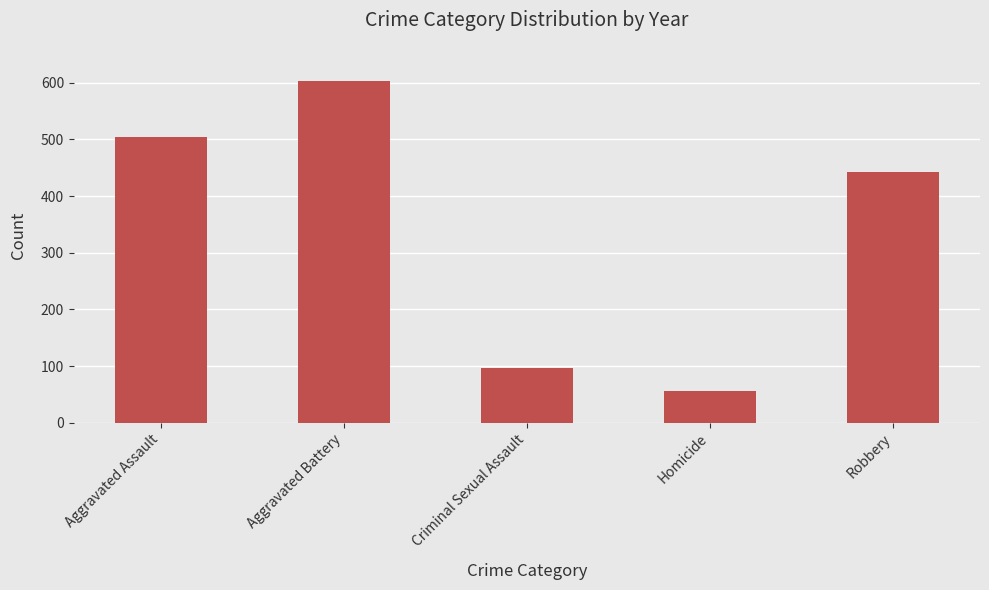

List the labels in order of value, smallest first.

Homicide, Criminal Sexual Assault, Robbery, Aggravated Assault, Aggravated Battery